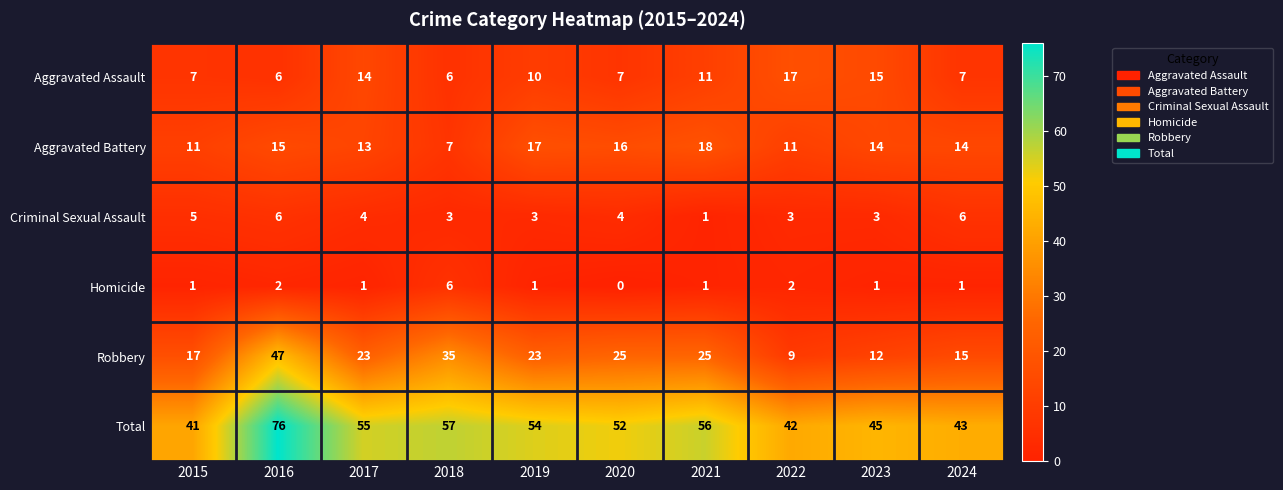

At which label is Total closest to 58?

2018